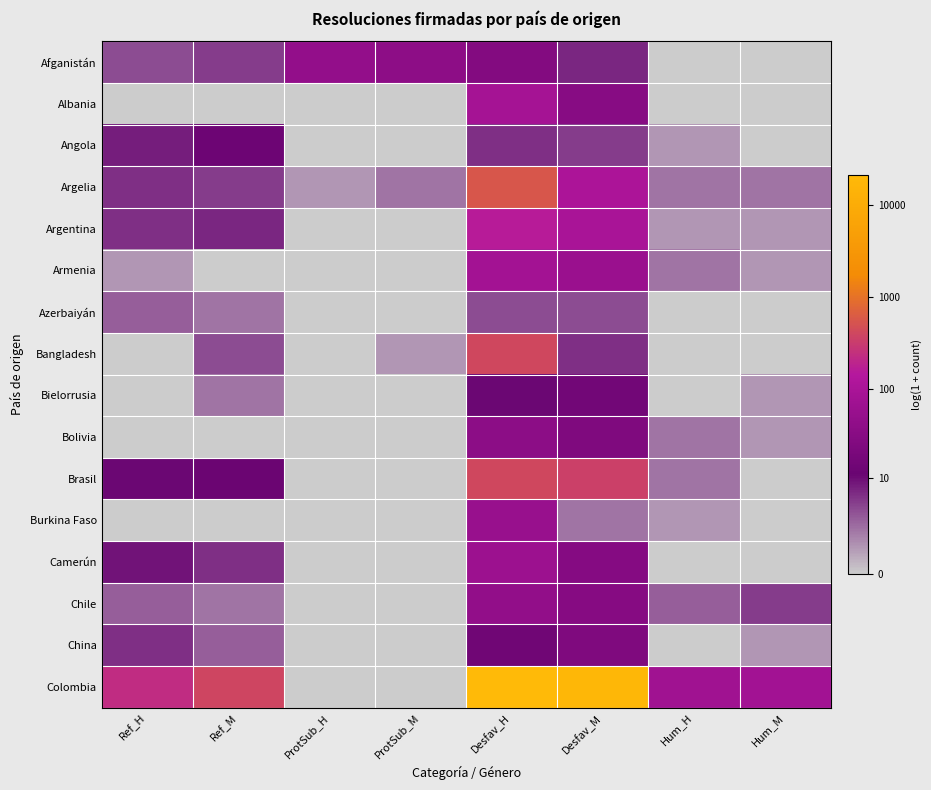

Reading left to right, what are all the values shown in this chart?

Afganistán: Ref_H=1.6	Ref_M=1.8	ProtSub_H=3.9	ProtSub_M=3.7	Desfav_H=3.3	Desfav_M=2.1	Hum_H=0.0	Hum_M=0.0
Albania: Ref_H=0.0	Ref_M=0.0	ProtSub_H=0.0	ProtSub_M=0.0	Desfav_H=4.5	Desfav_M=3.5	Hum_H=0.0	Hum_M=0.0
Angola: Ref_H=2.2	Ref_M=2.6	ProtSub_H=0.0	ProtSub_M=0.0	Desfav_H=1.9	Desfav_M=1.8	Hum_H=0.7	Hum_M=0.0
Argelia: Ref_H=1.9	Ref_M=1.8	ProtSub_H=0.7	ProtSub_M=1.1	Desfav_H=6.3	Desfav_M=4.7	Hum_H=1.1	Hum_M=1.1
Argentina: Ref_H=1.9	Ref_M=2.1	ProtSub_H=0.0	ProtSub_M=0.0	Desfav_H=5.1	Desfav_M=4.6	Hum_H=0.7	Hum_M=0.7
Armenia: Ref_H=0.7	Ref_M=0.0	ProtSub_H=0.0	ProtSub_M=0.0	Desfav_H=4.4	Desfav_M=4.1	Hum_H=1.1	Hum_M=0.7
Azerbaiyán: Ref_H=1.4	Ref_M=1.1	ProtSub_H=0.0	ProtSub_M=0.0	Desfav_H=1.6	Desfav_M=1.6	Hum_H=0.0	Hum_M=0.0
Bangladesh: Ref_H=0.0	Ref_M=1.6	ProtSub_H=0.0	ProtSub_M=0.7	Desfav_H=6.0	Desfav_M=1.9	Hum_H=0.0	Hum_M=0.0
Bielorrusia: Ref_H=0.0	Ref_M=1.1	ProtSub_H=0.0	ProtSub_M=0.0	Desfav_H=2.5	Desfav_M=2.8	Hum_H=0.0	Hum_M=0.7
Bolivia: Ref_H=0.0	Ref_M=0.0	ProtSub_H=0.0	ProtSub_M=0.0	Desfav_H=3.6	Desfav_M=3.2	Hum_H=1.1	Hum_M=0.7
Brasil: Ref_H=2.5	Ref_M=2.6	ProtSub_H=0.0	ProtSub_M=0.0	Desfav_H=6.0	Desfav_M=5.9	Hum_H=1.1	Hum_M=0.0
Burkina Faso: Ref_H=0.0	Ref_M=0.0	ProtSub_H=0.0	ProtSub_M=0.0	Desfav_H=4.0	Desfav_M=1.1	Hum_H=0.7	Hum_M=0.0
Camerún: Ref_H=2.3	Ref_M=1.9	ProtSub_H=0.0	ProtSub_M=0.0	Desfav_H=4.2	Desfav_M=3.4	Hum_H=0.0	Hum_M=0.0
Chile: Ref_H=1.4	Ref_M=1.1	ProtSub_H=0.0	ProtSub_M=0.0	Desfav_H=3.8	Desfav_M=3.4	Hum_H=1.4	Hum_M=1.8
China: Ref_H=1.9	Ref_M=1.4	ProtSub_H=0.0	ProtSub_M=0.0	Desfav_H=2.7	Desfav_M=3.2	Hum_H=0.0	Hum_M=0.7
Colombia: Ref_H=5.4	Ref_M=6.0	ProtSub_H=0.0	ProtSub_M=0.0	Desfav_H=10.0	Desfav_M=9.8	Hum_H=4.3	Hum_M=4.4